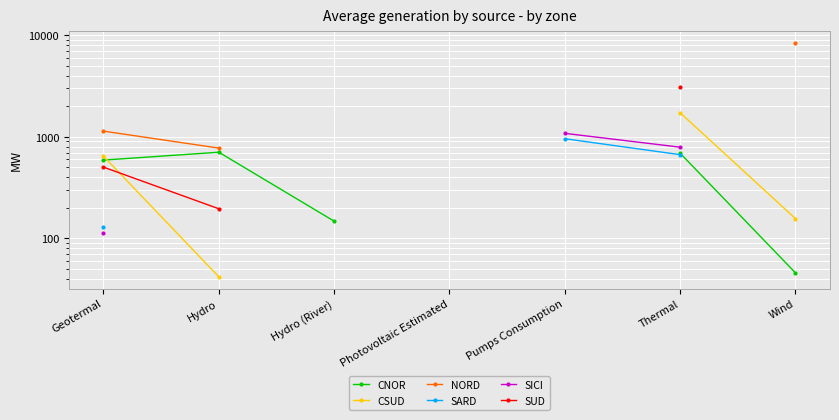

What is the maximum value for SICI?

1081.0